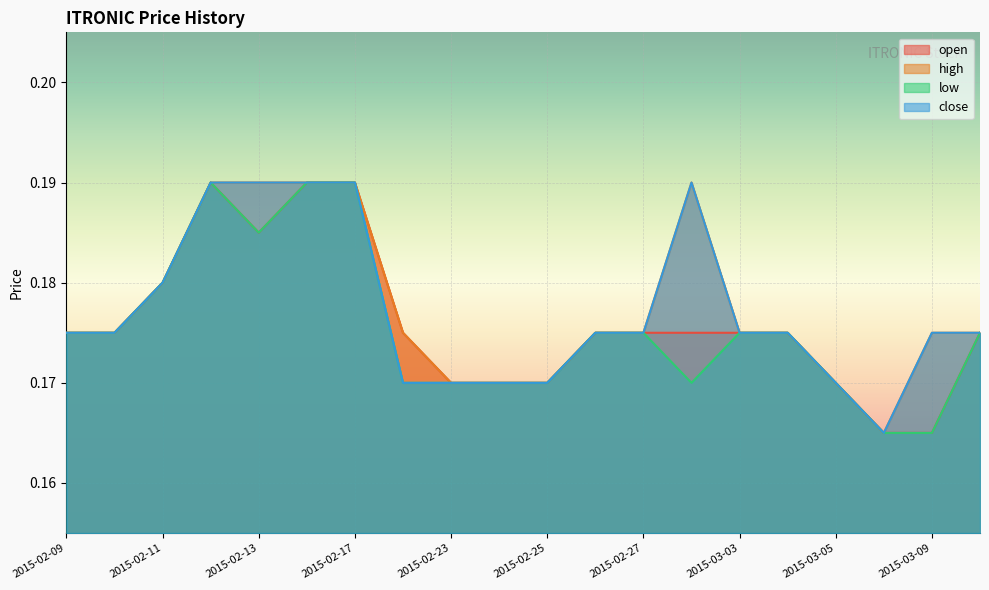

The close series shows 0.2 at 2015-03-09. True or false?

True